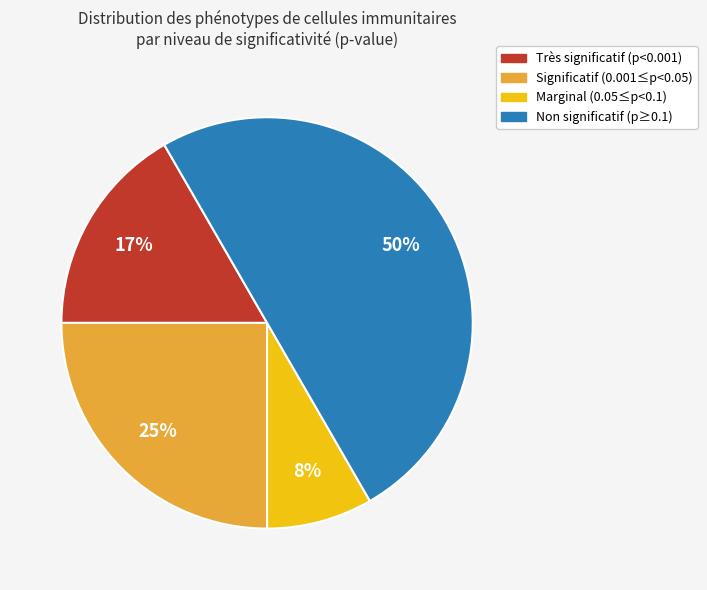

Is it true that Non significatif (p≥0.1) is 62% of the pie?

False